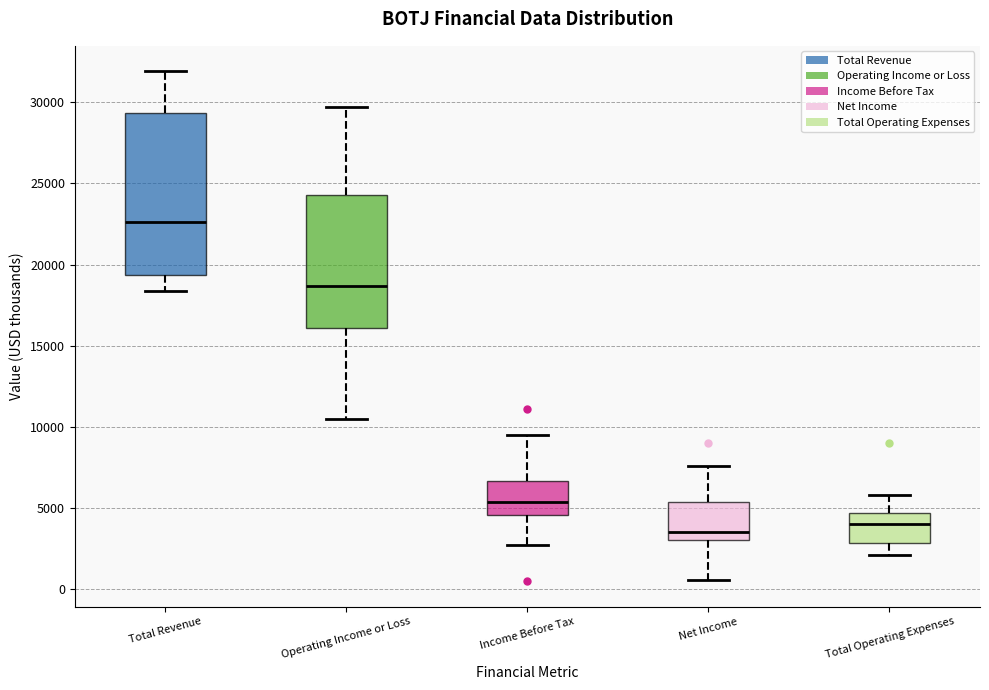

Which box is the tallest, from its lower edge to its upper edge?

Total Revenue